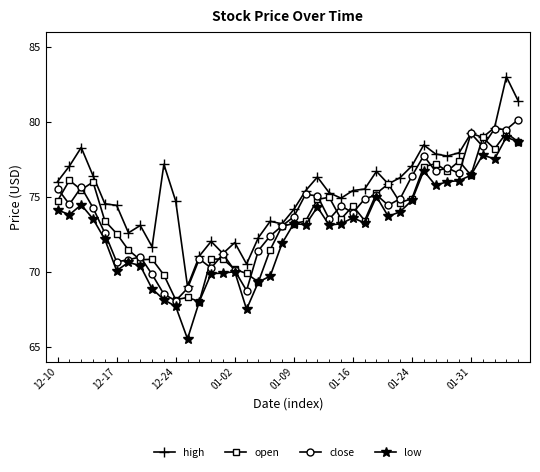

Which series has the widest spread of values?

high